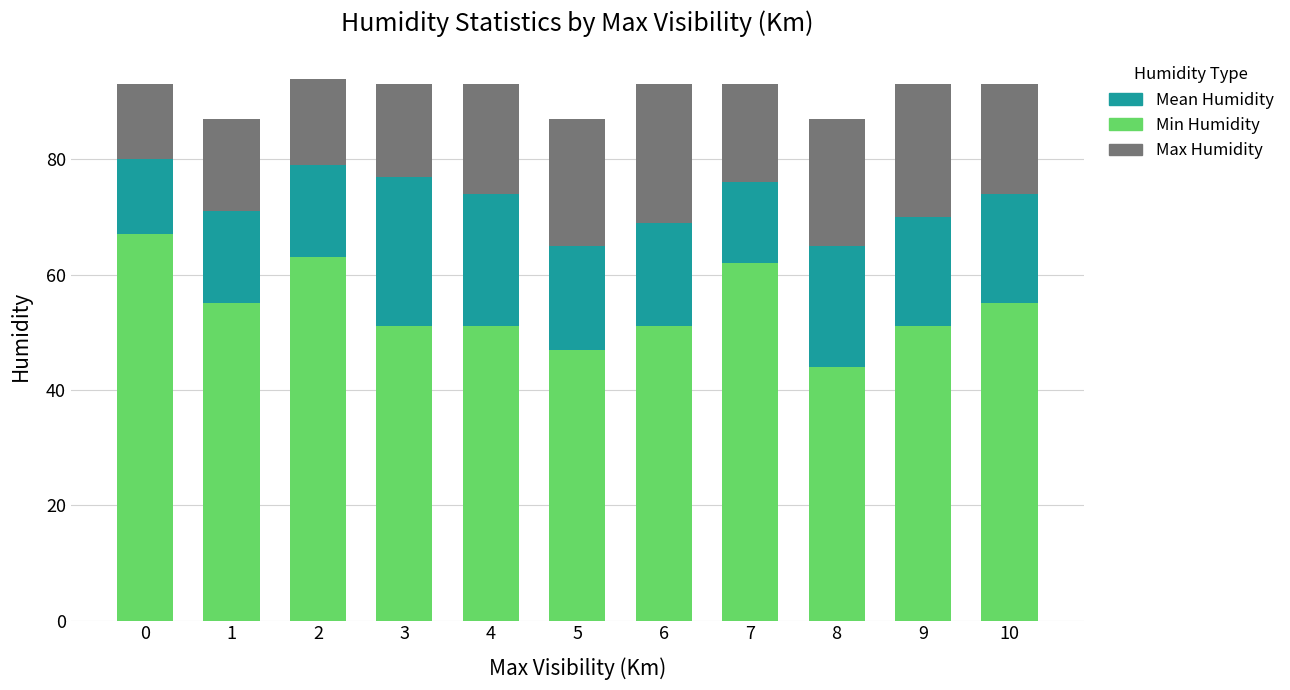

What are all the series names shown in the legend?

Mean Humidity, Min Humidity, Max Humidity